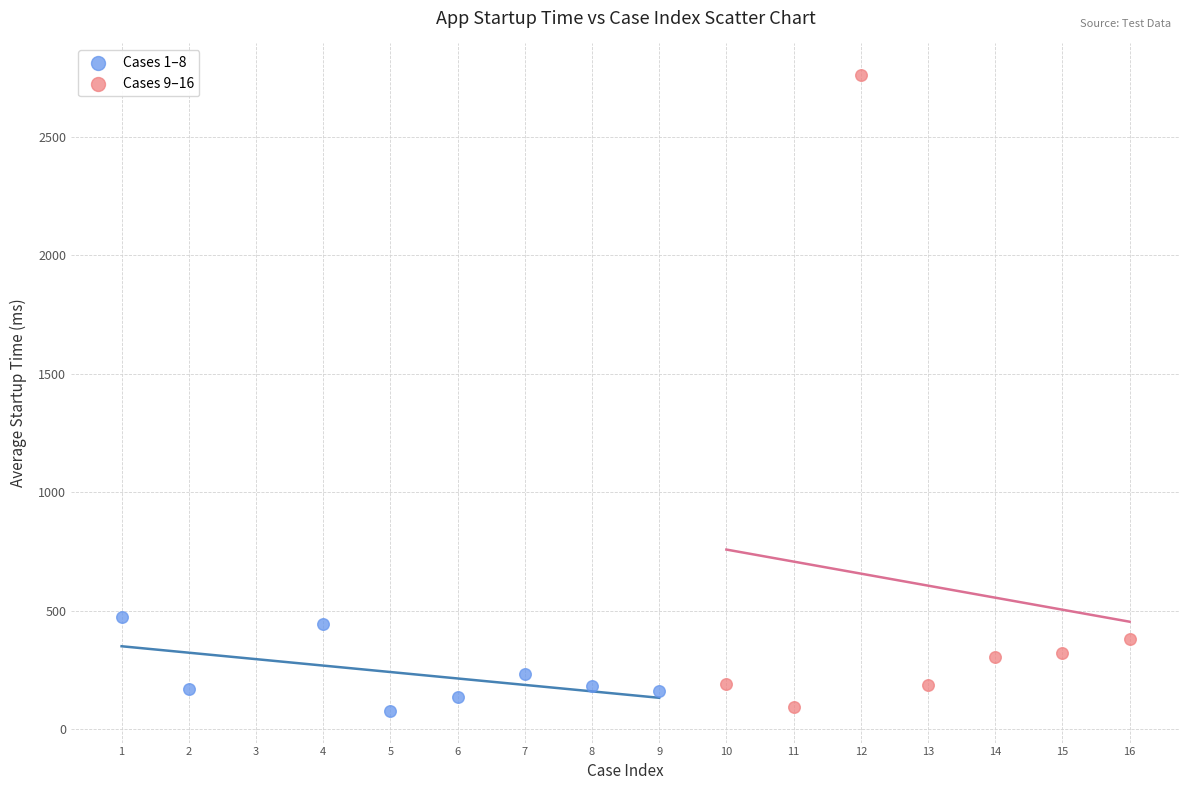

Which series contains the highest Y value?

Cases 9–16